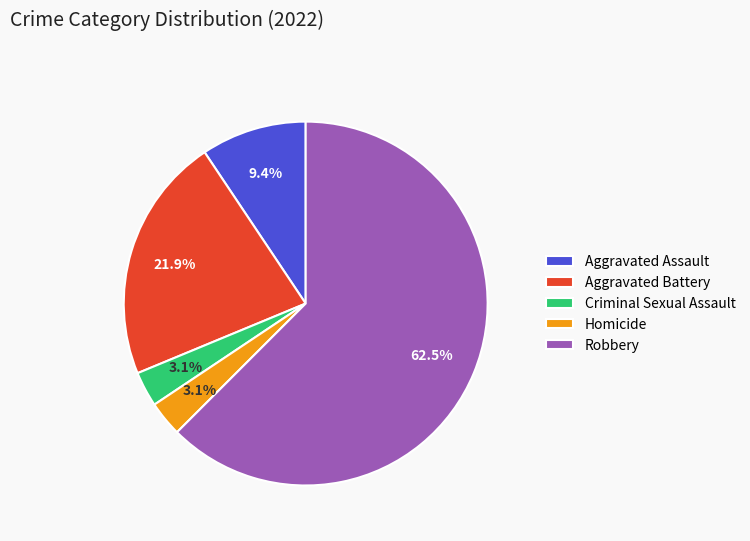

To the nearest percent, what portion does Aggravated Assault represent?

9%